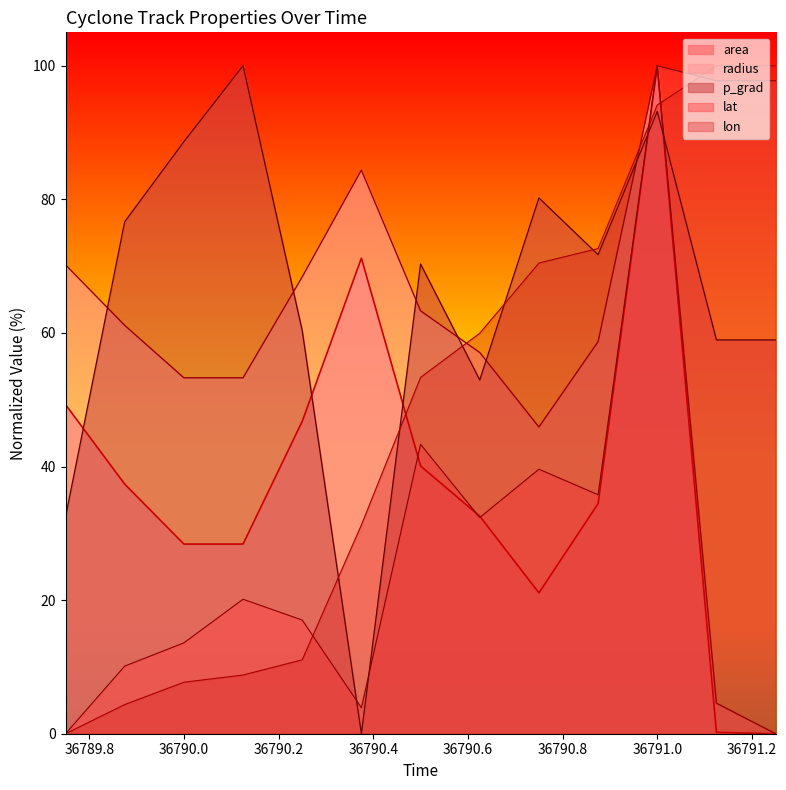

Which series changed the most between 36790.0 and 36790.875?

lon